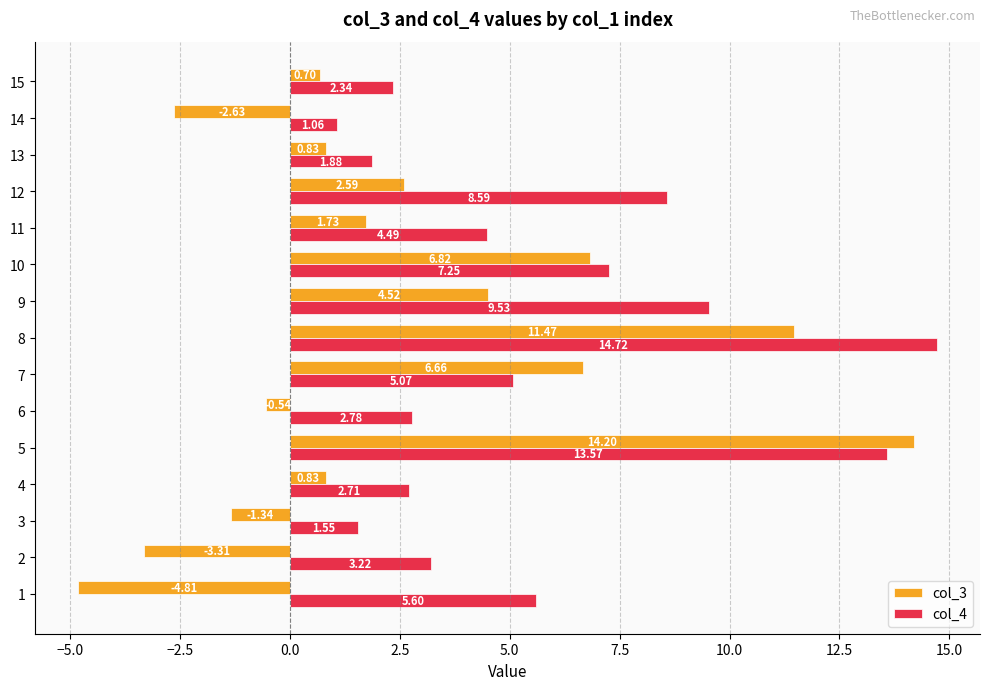

What is the total value across all series at 12?

11.2